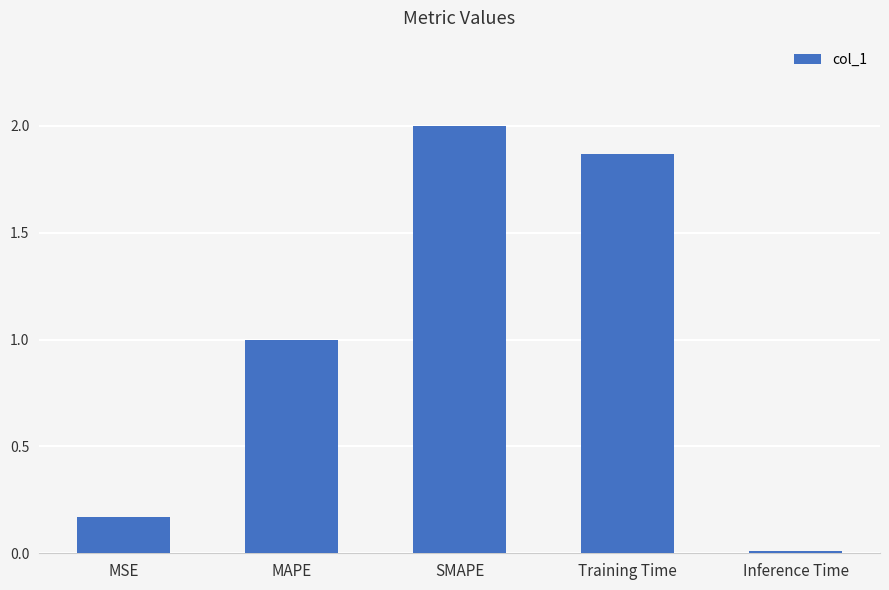

What is the change in value from SMAPE to Training Time?

-0.1